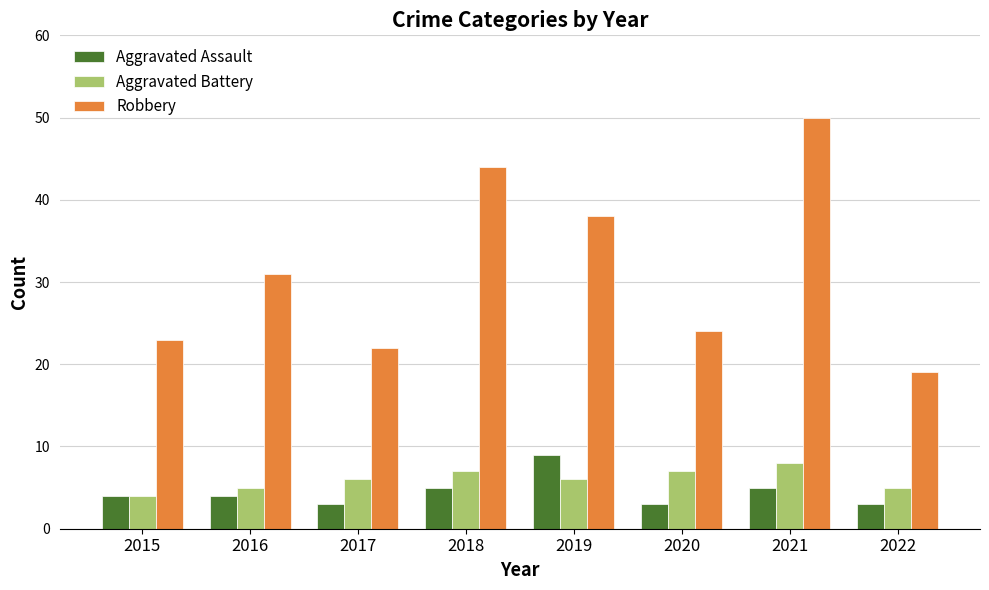

What is the value of the Robbery bar at the 8th from the left?

19